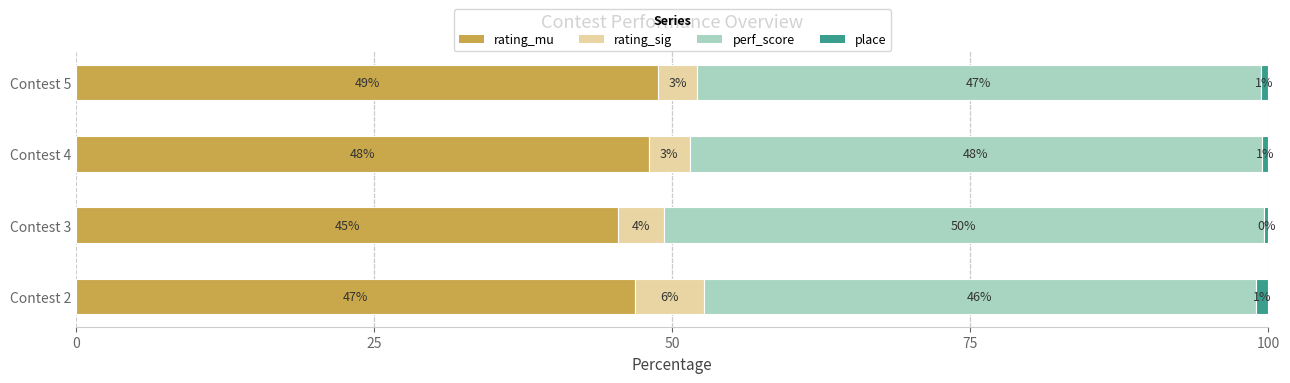

What is the difference between the maximum and minimum values in the perf_score series?

4.1